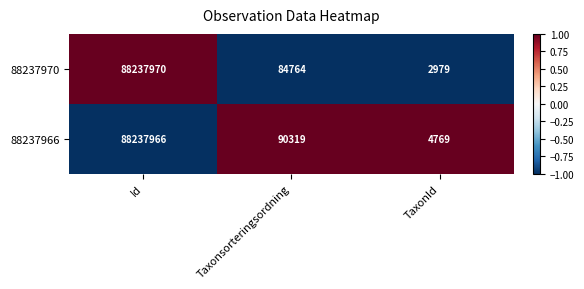

Where is 88237970 nearest to the value 44120474?

Taxonsorteringsordning